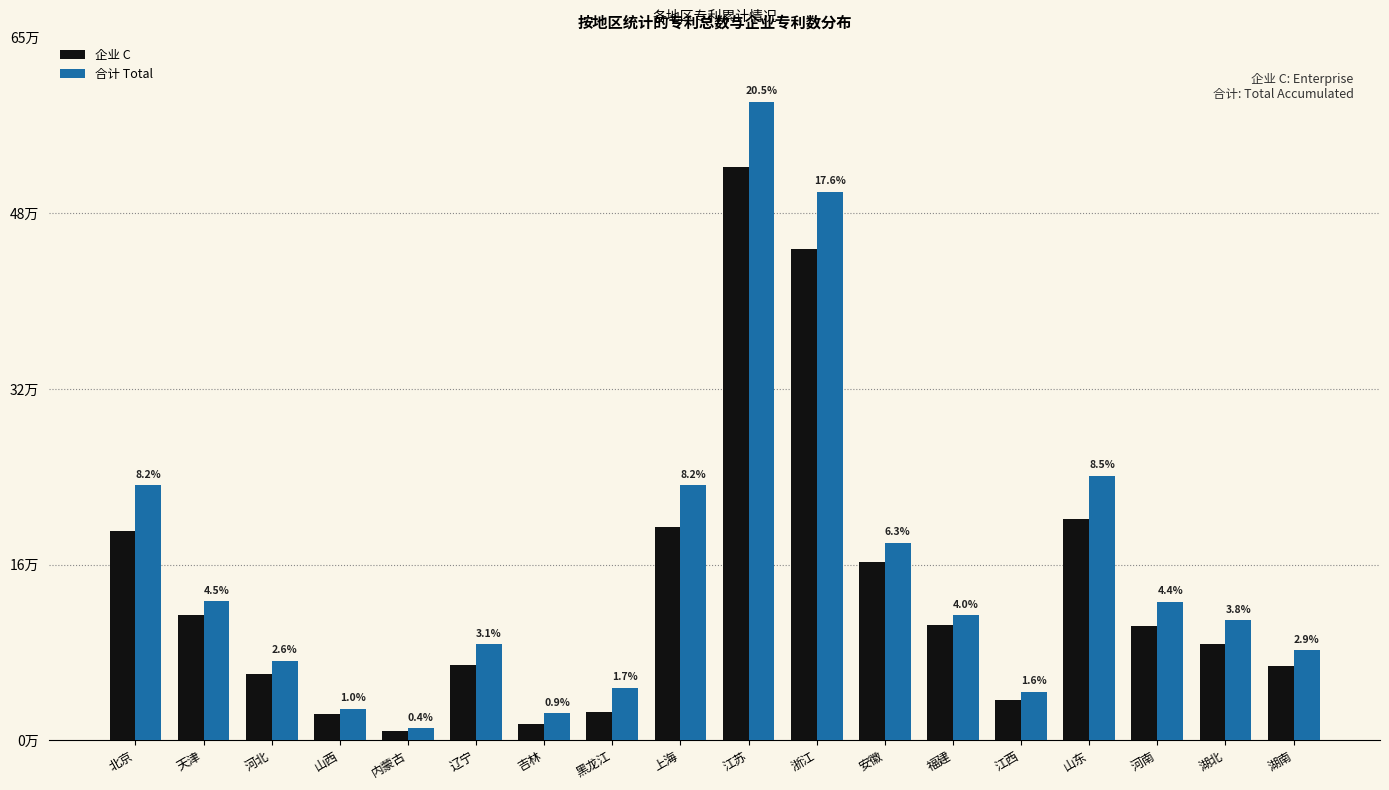

What are all the series names shown in the legend?

企业 C, 合计 Total